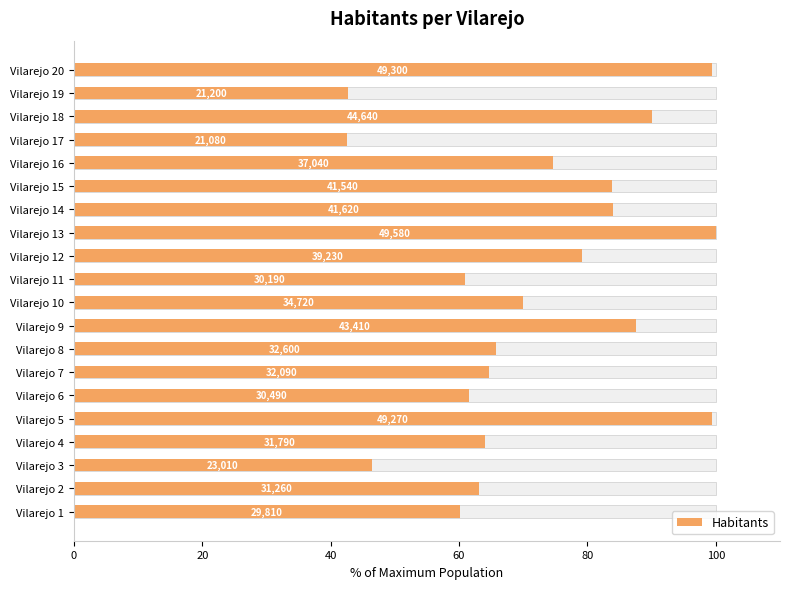

What is the difference between the maximum and minimum values?

57.5